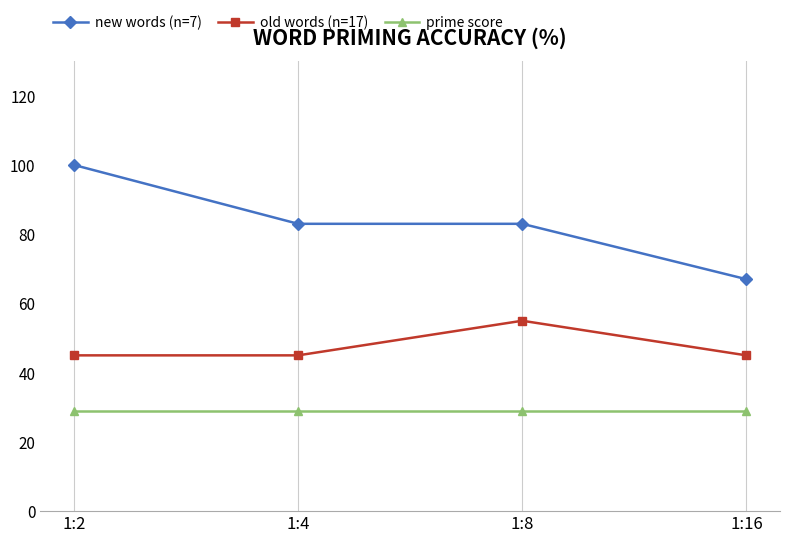

Which series has the largest total across all categories?

new words (n=7)